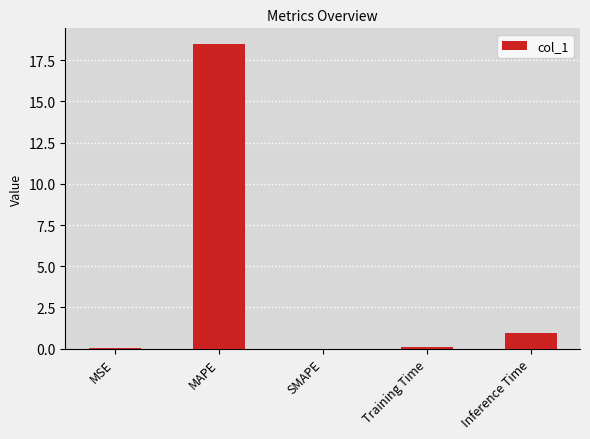

What is the sum of the values at Inference Time and Training Time?

1.0